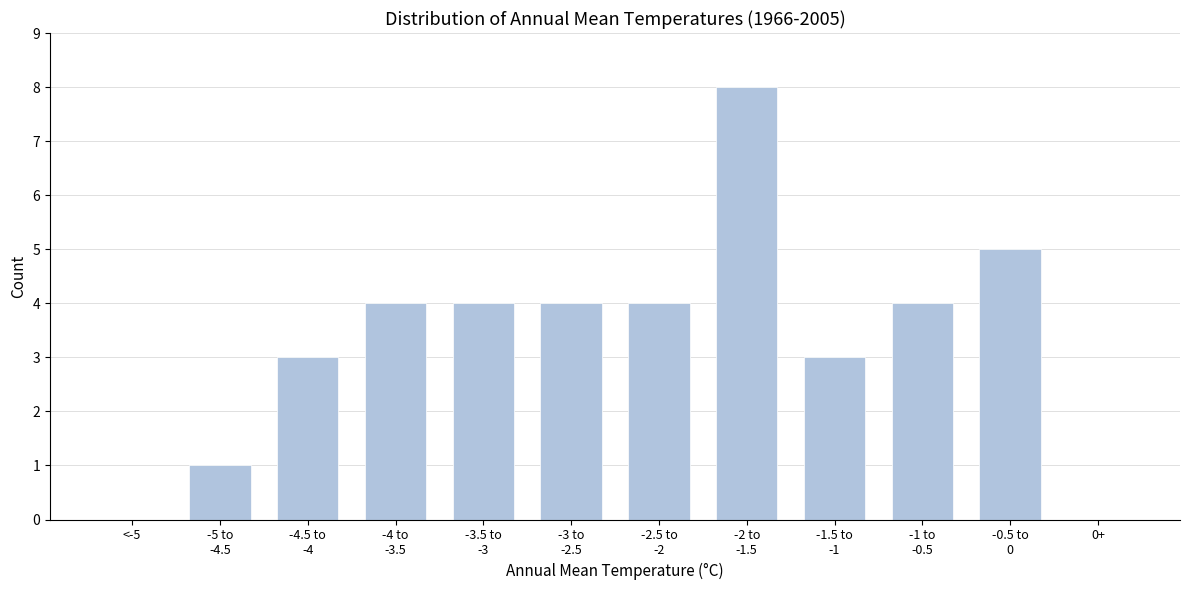

What is the maximum value shown in the chart?

8